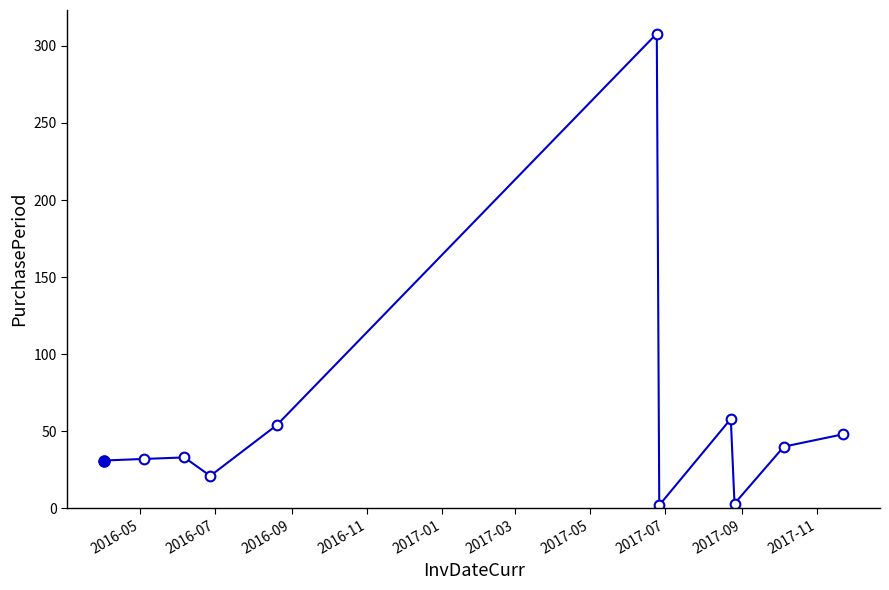

What is the sum of all values?

630